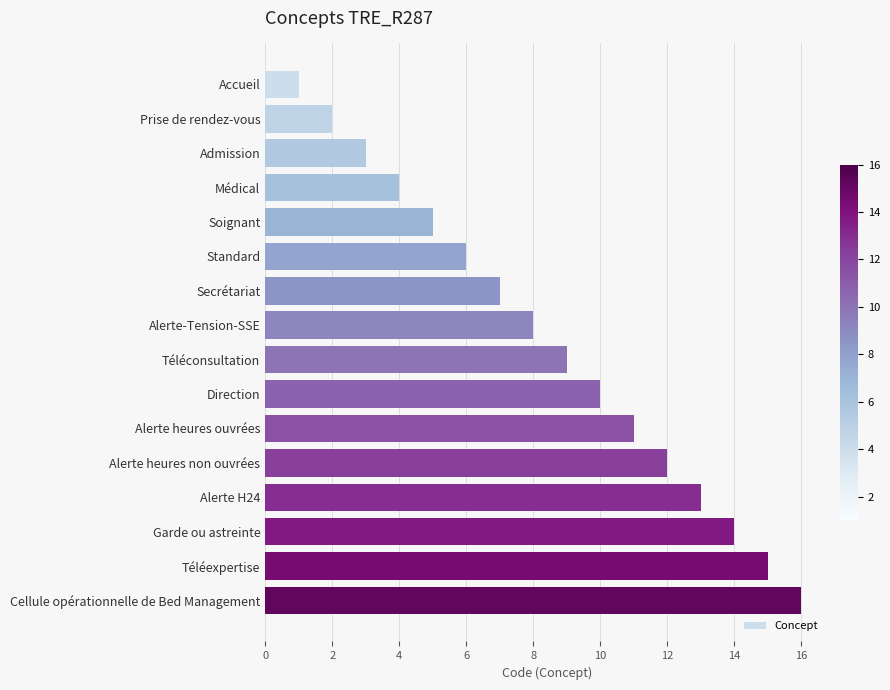

The chart shows a value of 26 at Cellule opérationnelle de Bed Management. True or false?

False